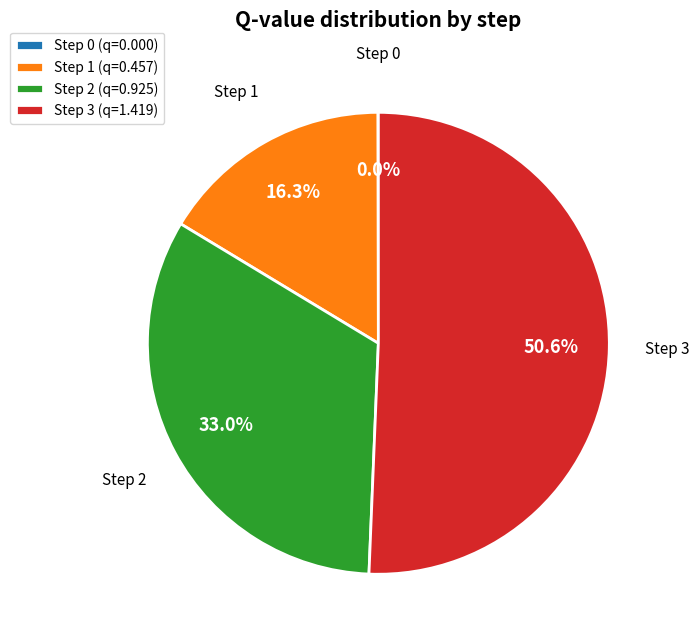

What is the largest slice in the pie chart?

Step 3